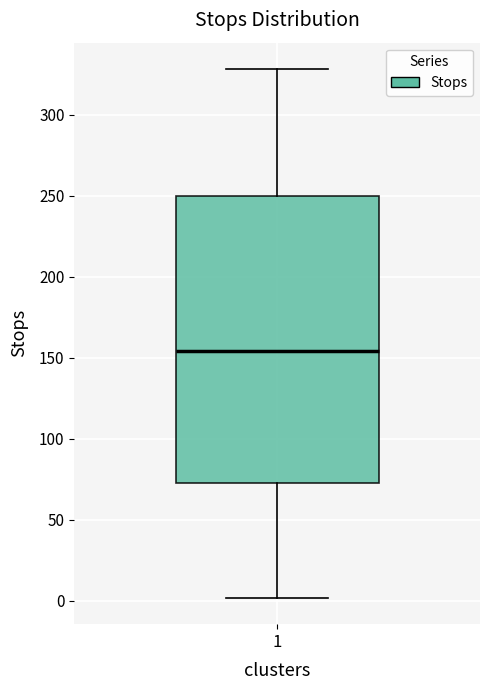

Transcribe this box plot: give where the median line is, the range the box spans, and where the two whiskers end, as read against the y-axis. The values are not printed on the chart, so give them approximately, as read against the axis.

median 155, box 75 to 250, whiskers 0 to 330